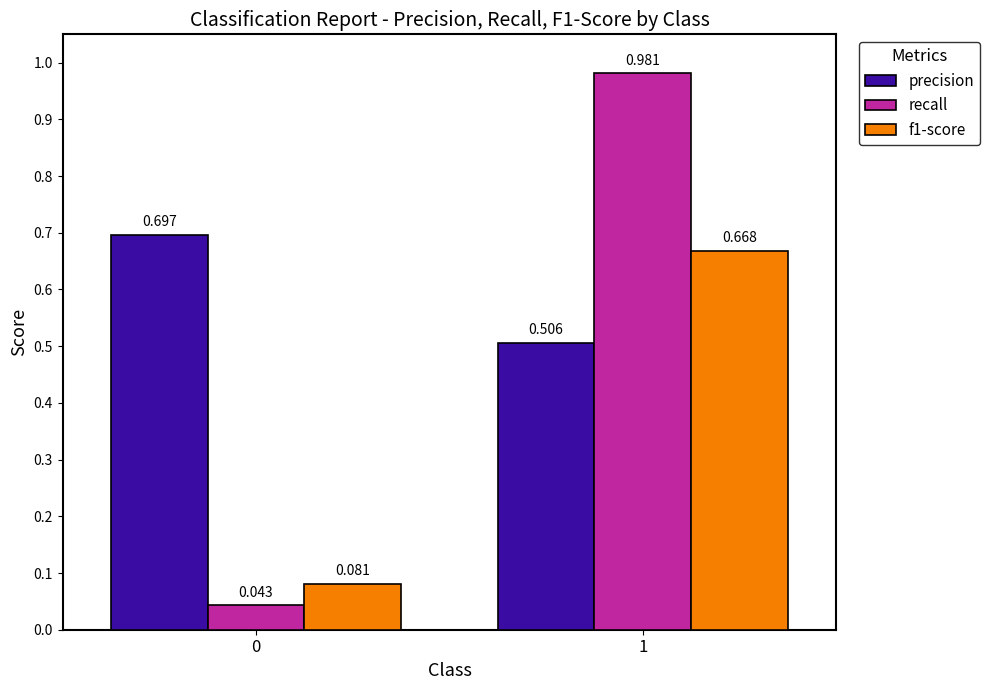

Which series has the largest total across all categories?

precision